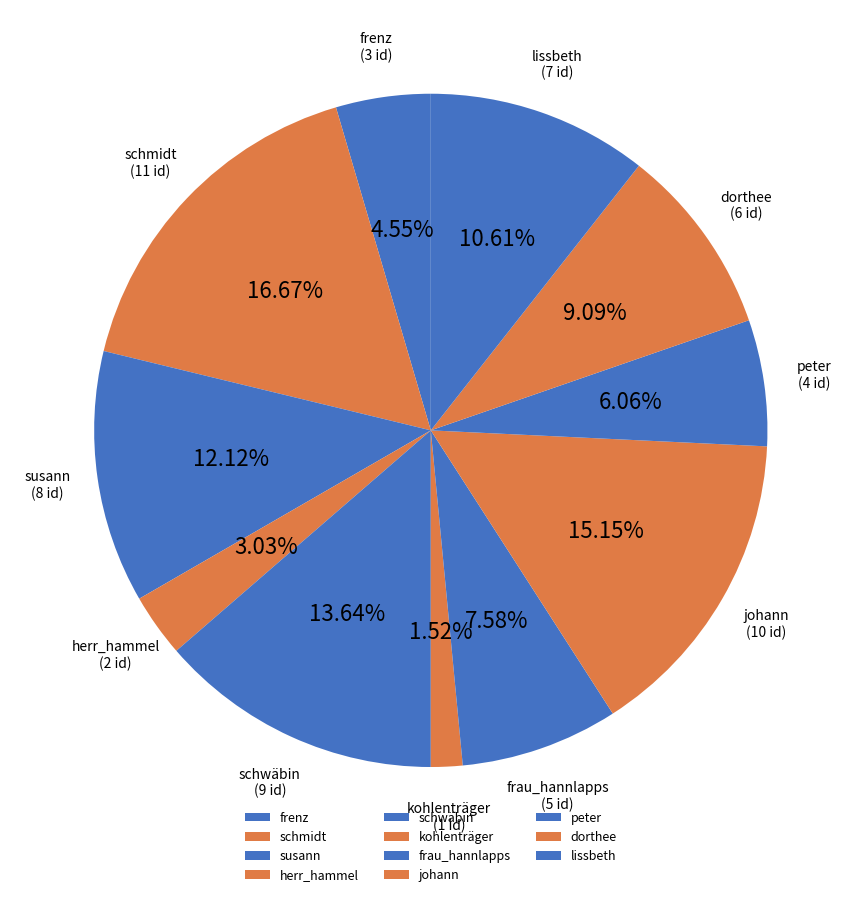

To the nearest percent, what portion does schwäbin represent?

14%